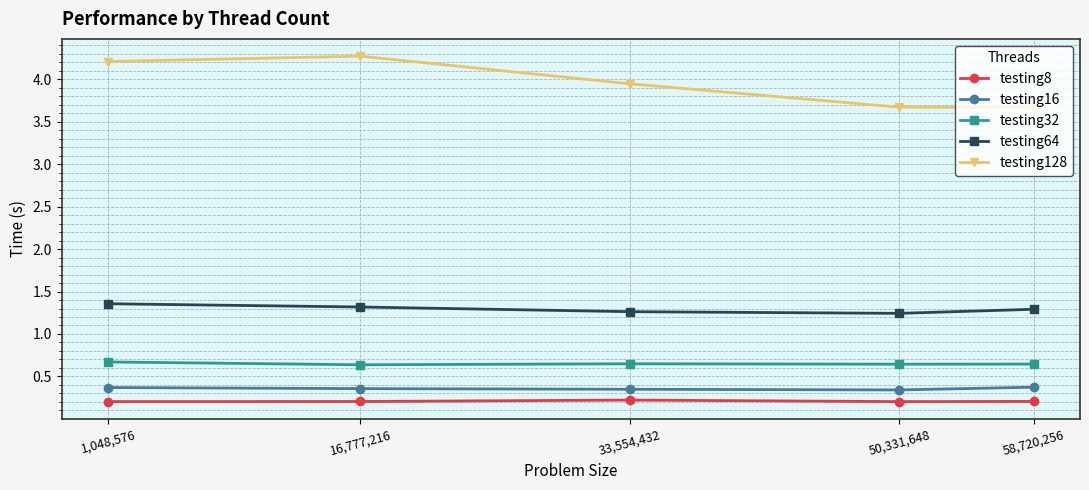

The value of testing16 at 50,331,648 is 0.3. True or false?

True